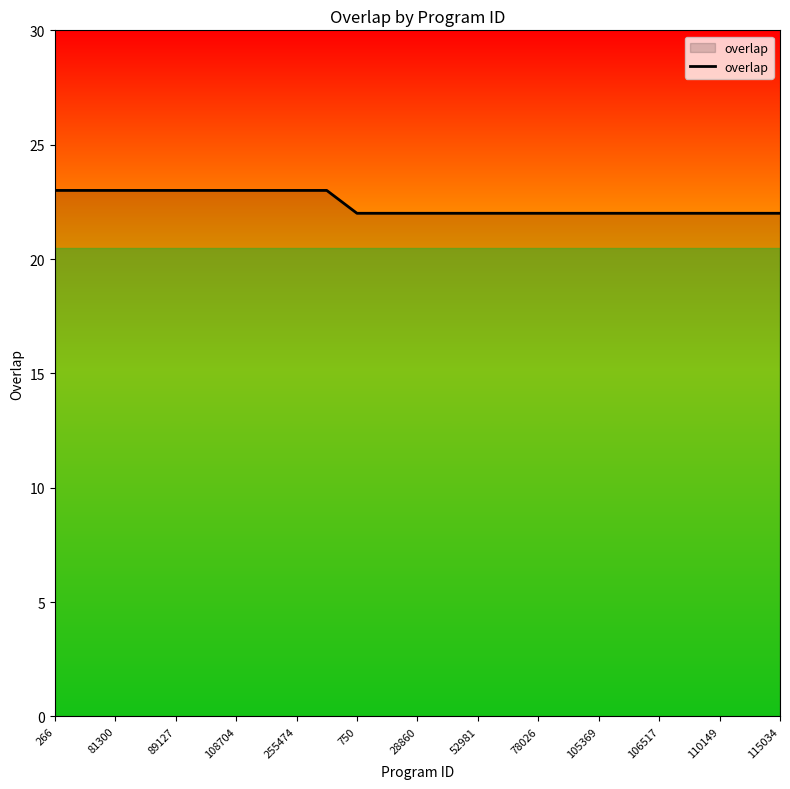

What is the maximum value shown in the chart?

23